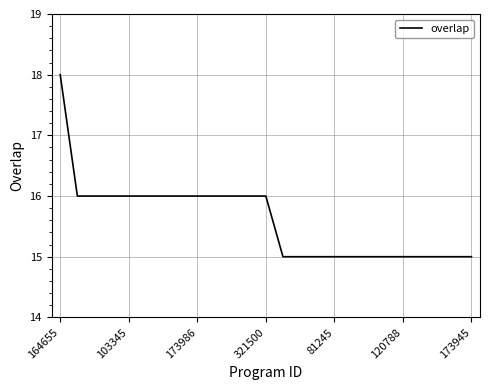

What is the difference between the maximum and minimum values?

3